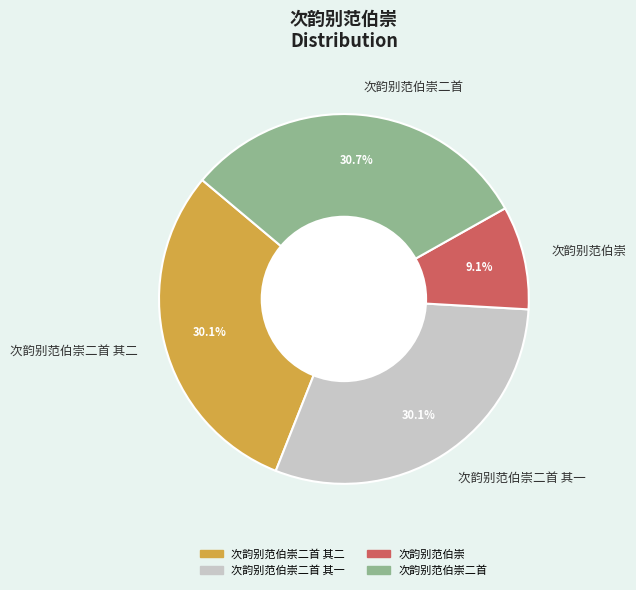

The 次韵别范伯崇 slice represents 9% of the pie. True or false?

True